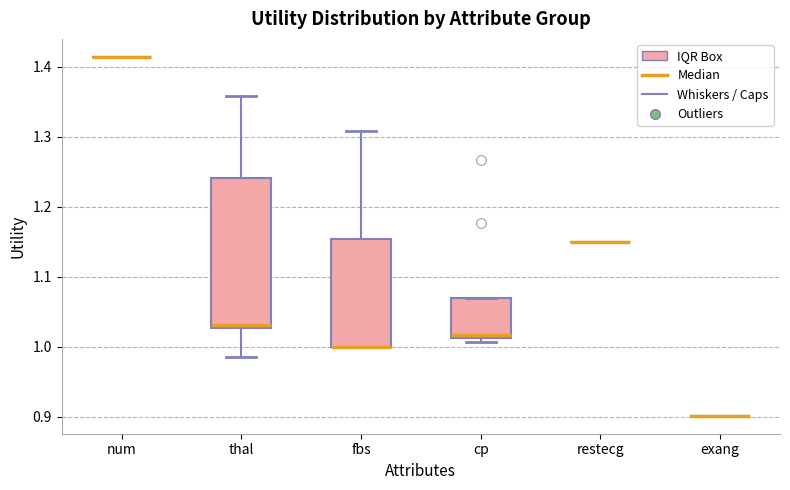

Reading left to right, read every box against the y-axis: the position of its median line, the range the box covers, and the ends of its whiskers. The values are not printed on the chart, so give them approximately, as read against the axis.

num: box collapsed to a line at 1.41, whiskers 1.41 to 1.41
thal: median 1.03 (just above the box's lower edge), box 1.03 to 1.24, whiskers 0.99 to 1.36
fbs: median 1.00 (drawn on the box's lower edge), box 1.00 to 1.15, whiskers 1.00 to 1.31
cp: median 1.02, box 1.01 to 1.07, whiskers 1.01 (just below the box's lower edge) to 1.07
restecg: box collapsed to a line at 1.15, whiskers 1.15 to 1.15
exang: box collapsed to a line at 0.90, whiskers 0.90 to 0.90